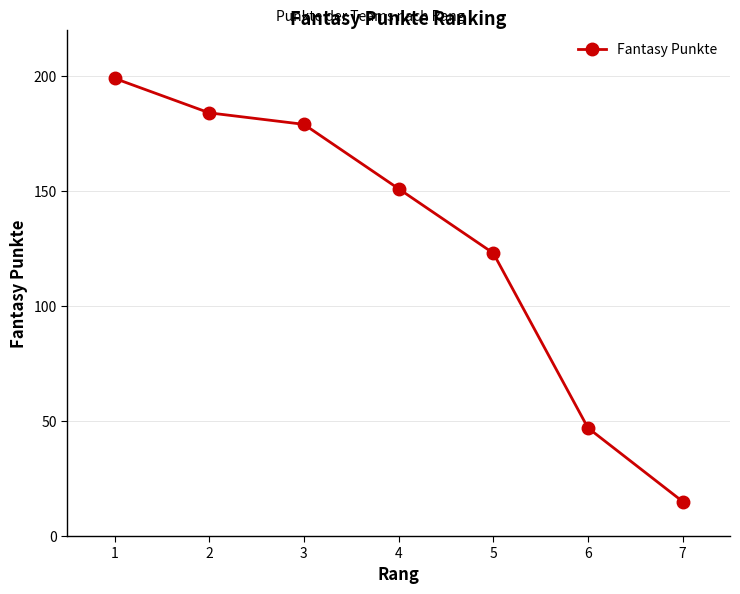

How many values are below 151?

3